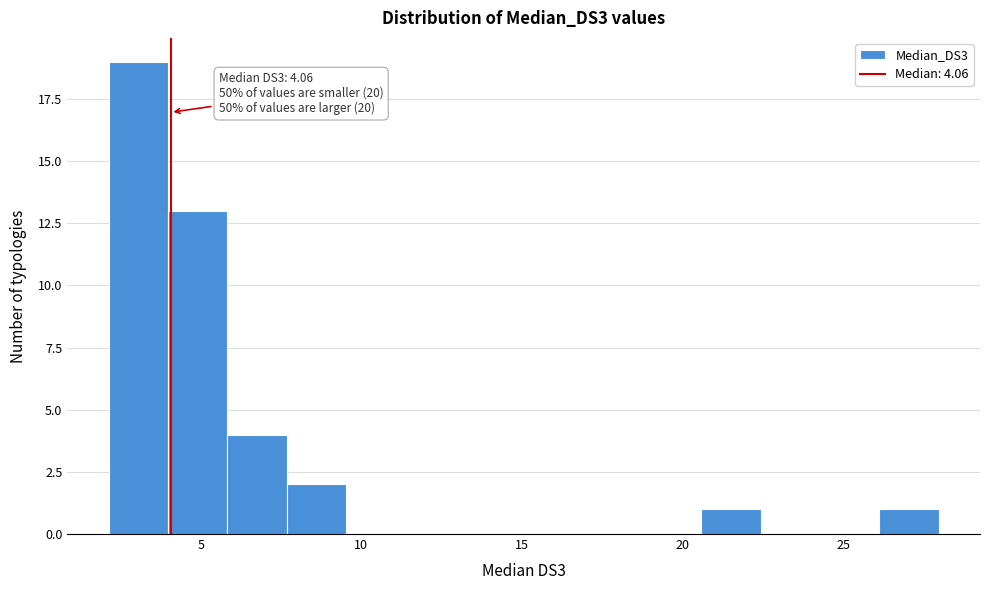

Around what value on the x-axis is the tallest bar? Give the approximate position of its centre, as read against the axis.

3.0